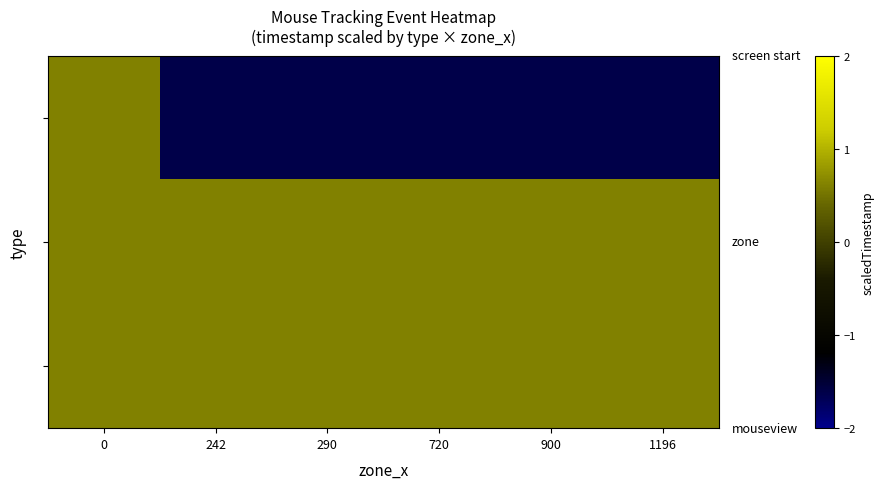

Which has a higher value, 900 or 1196?

900